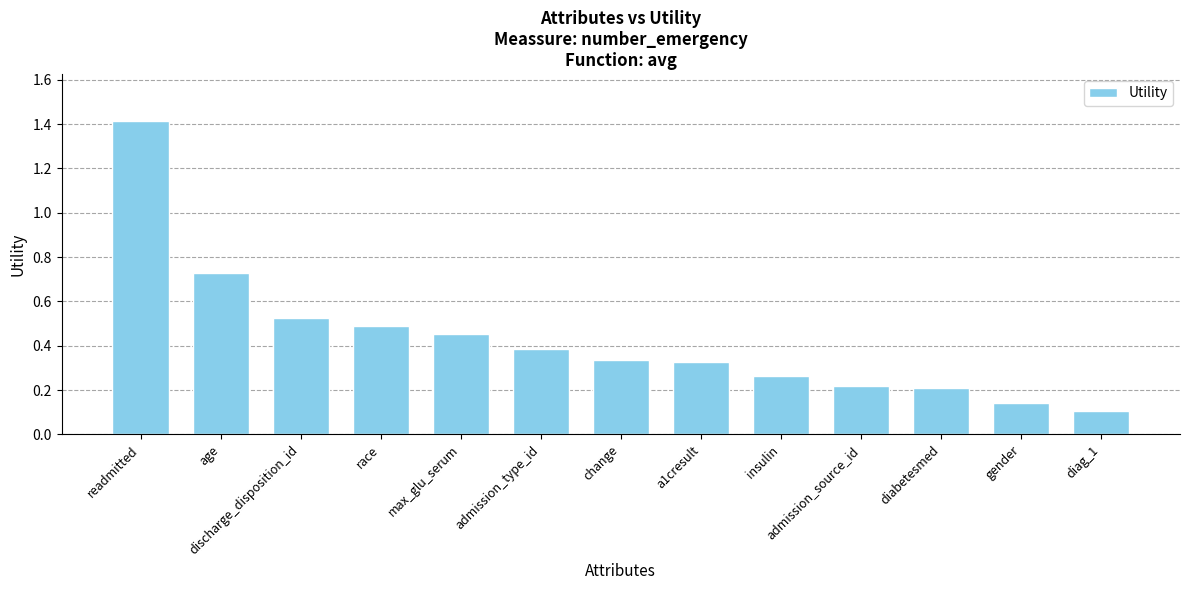

What is the change in value from change to gender?

-0.2